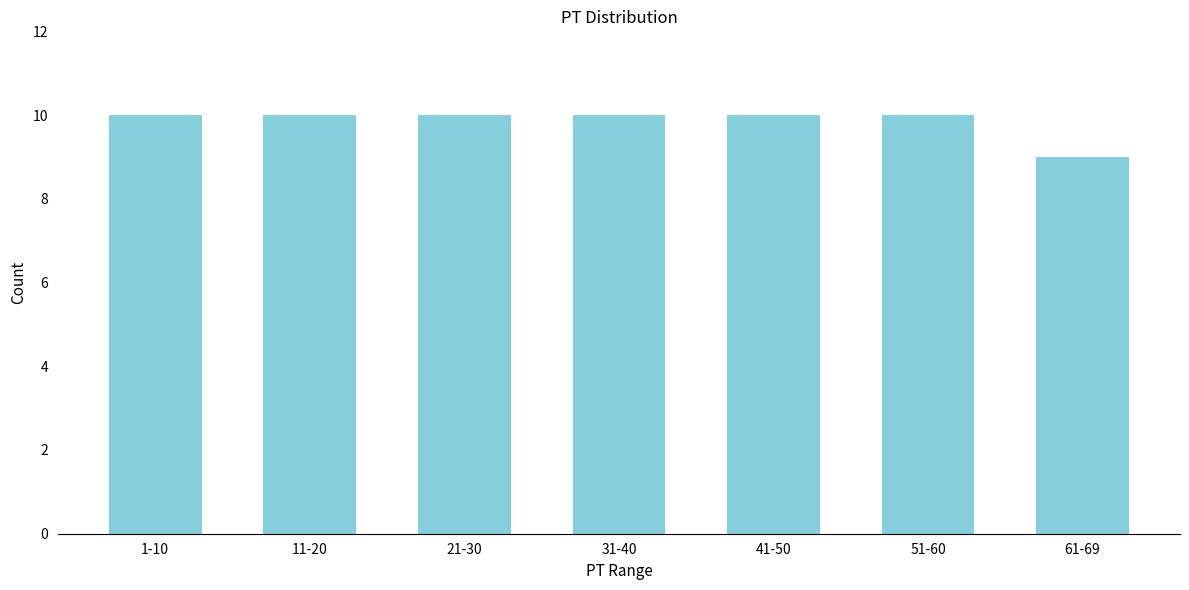

Reading left to right, list all the values displayed in this chart.

1-10=10	11-20=10	21-30=10	31-40=10	41-50=10	51-60=10	61-69=9